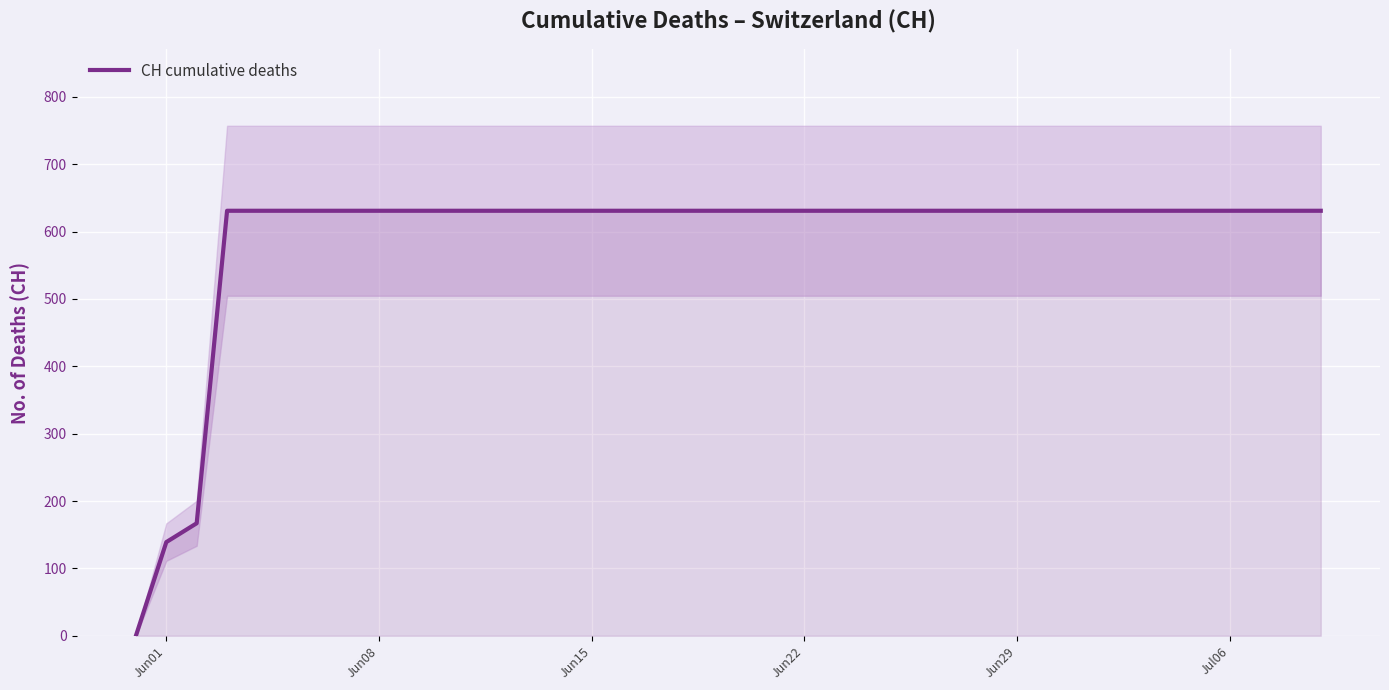

True or false: the data has more than 0 interior local peaks.

False